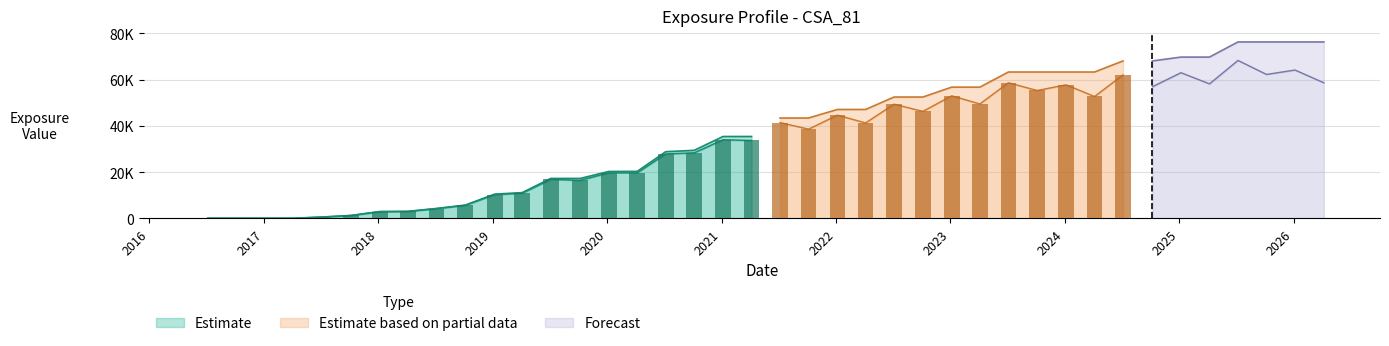

Are the bars grouped side by side (vs. stacked)?

Yes